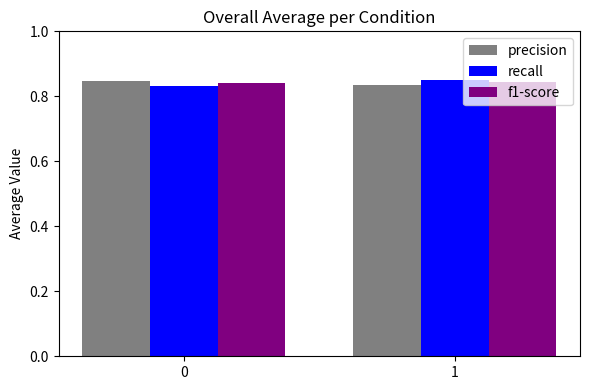

Rank the categories by recall value from lowest to highest.

0, 1